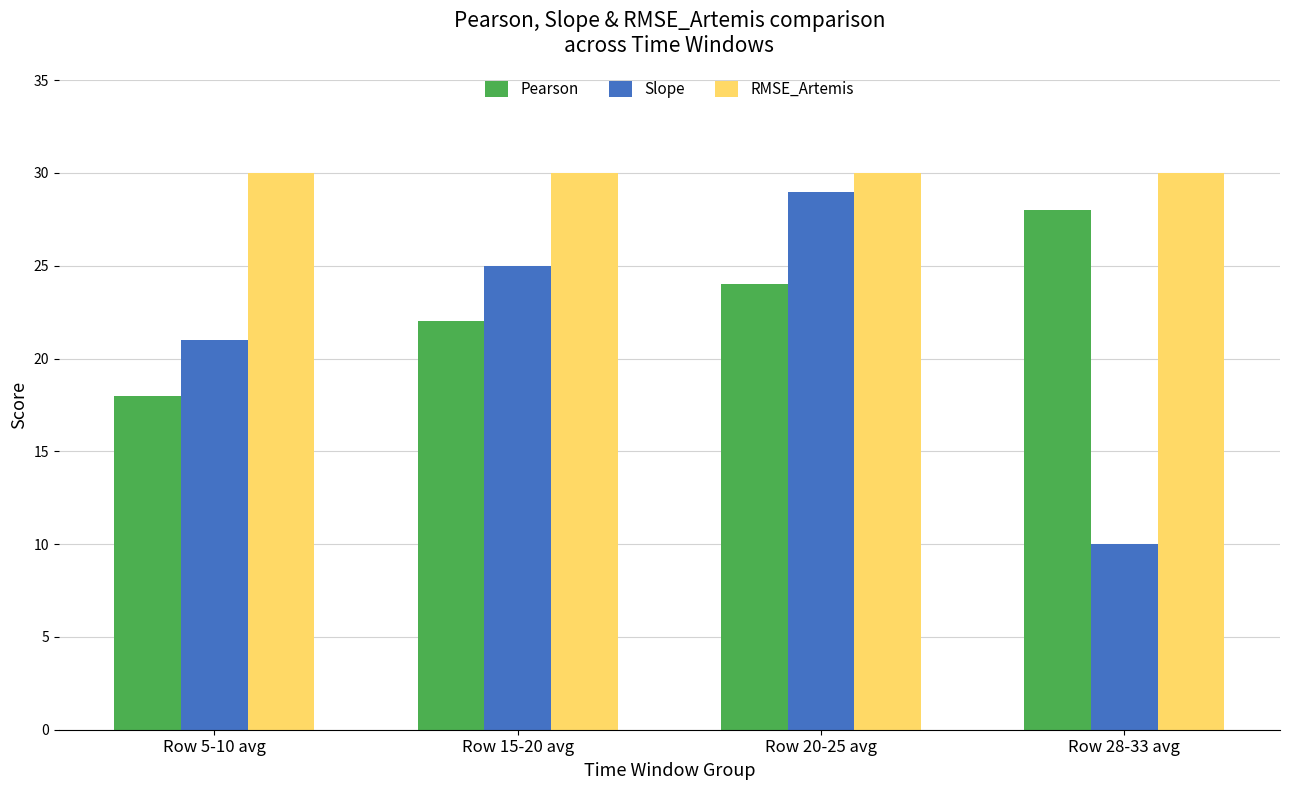

Rank the series by their maximum value, from highest to lowest.

RMSE_Artemis, Slope, Pearson